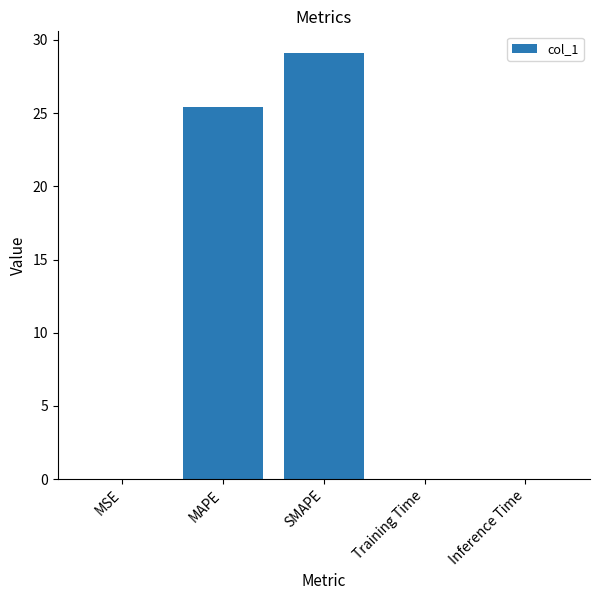

What is the change in value from MAPE to SMAPE?

+3.7